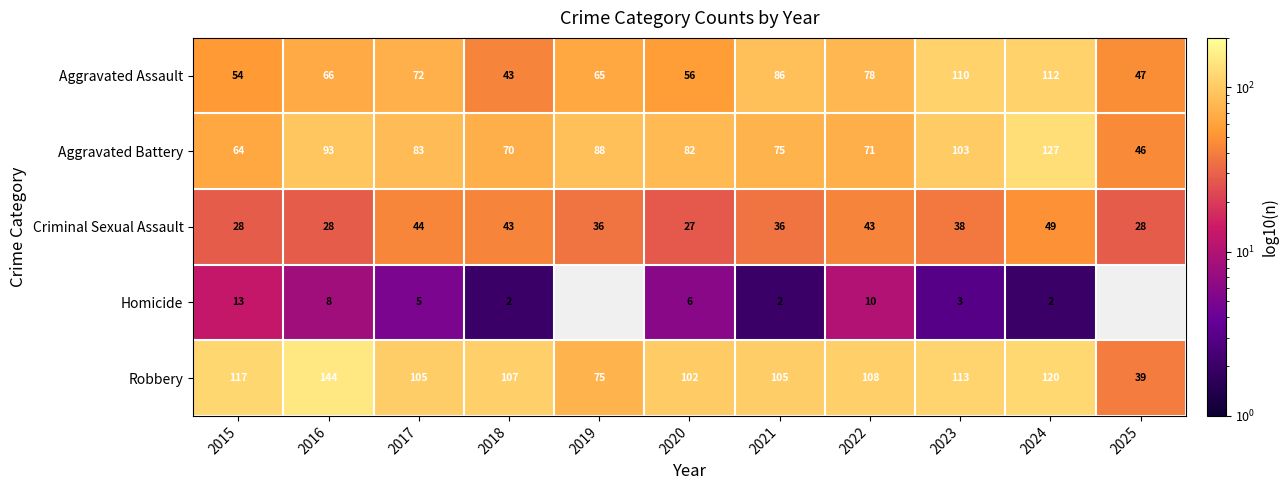

Is the value of Robbery at 2025 greater than the value of Homicide at 2023?

Yes